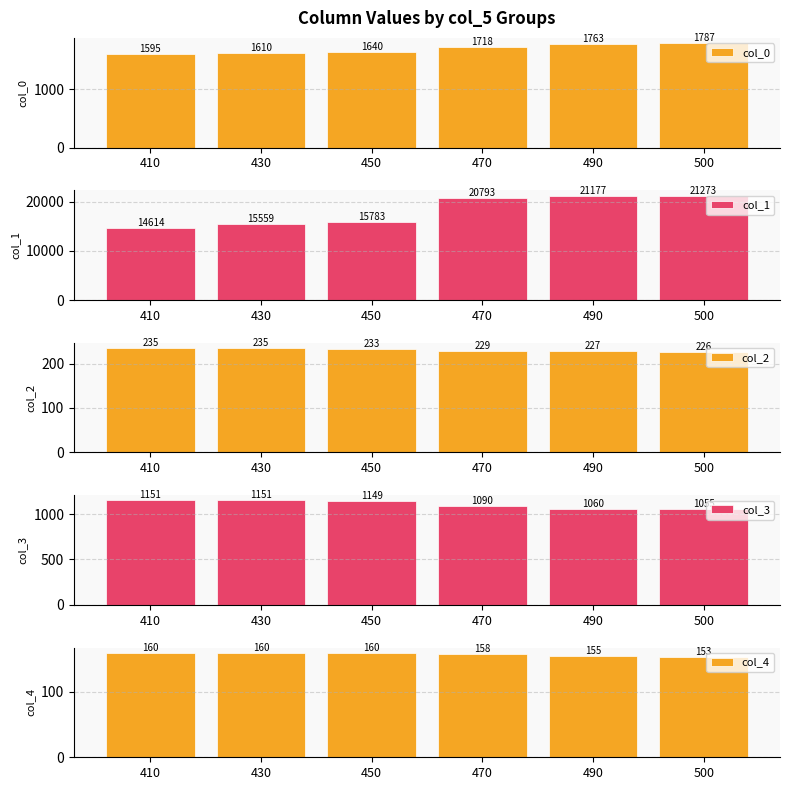

What is the sum of the col_0 values at 500 and 470?

3504.5